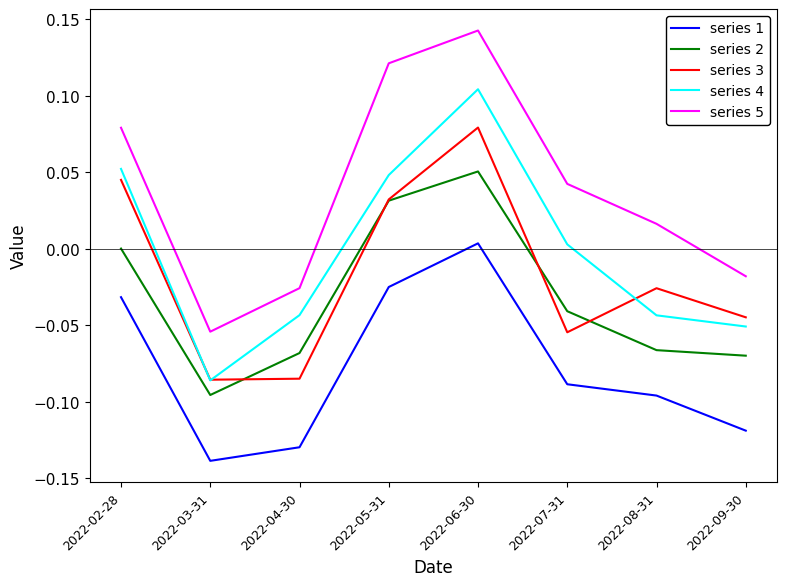

Which category has the lowest value in the series 5 series?

2022-03-31